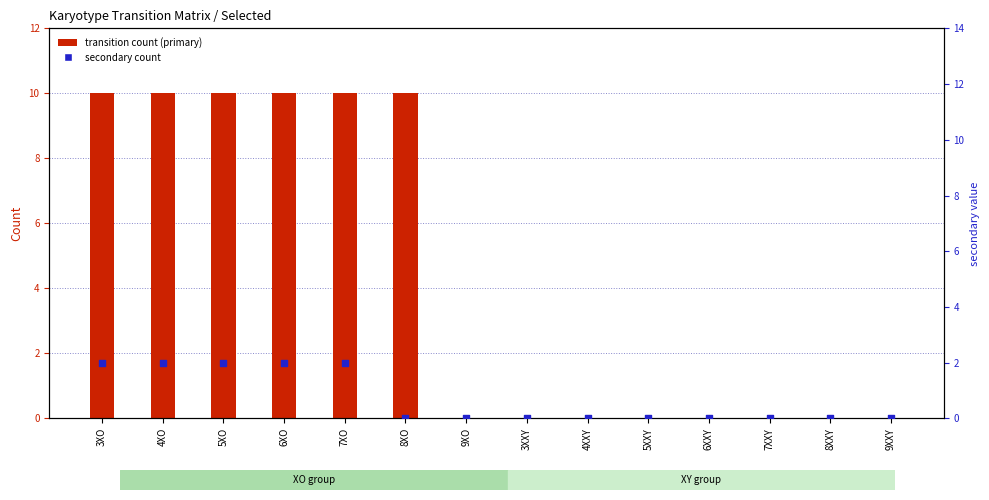

Which series reaches the minimum Y coordinate?

transition count (primary)